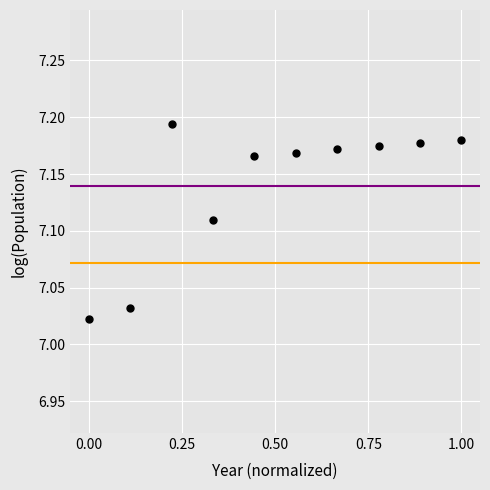

What is the range of X values (max minus min)?

1.0